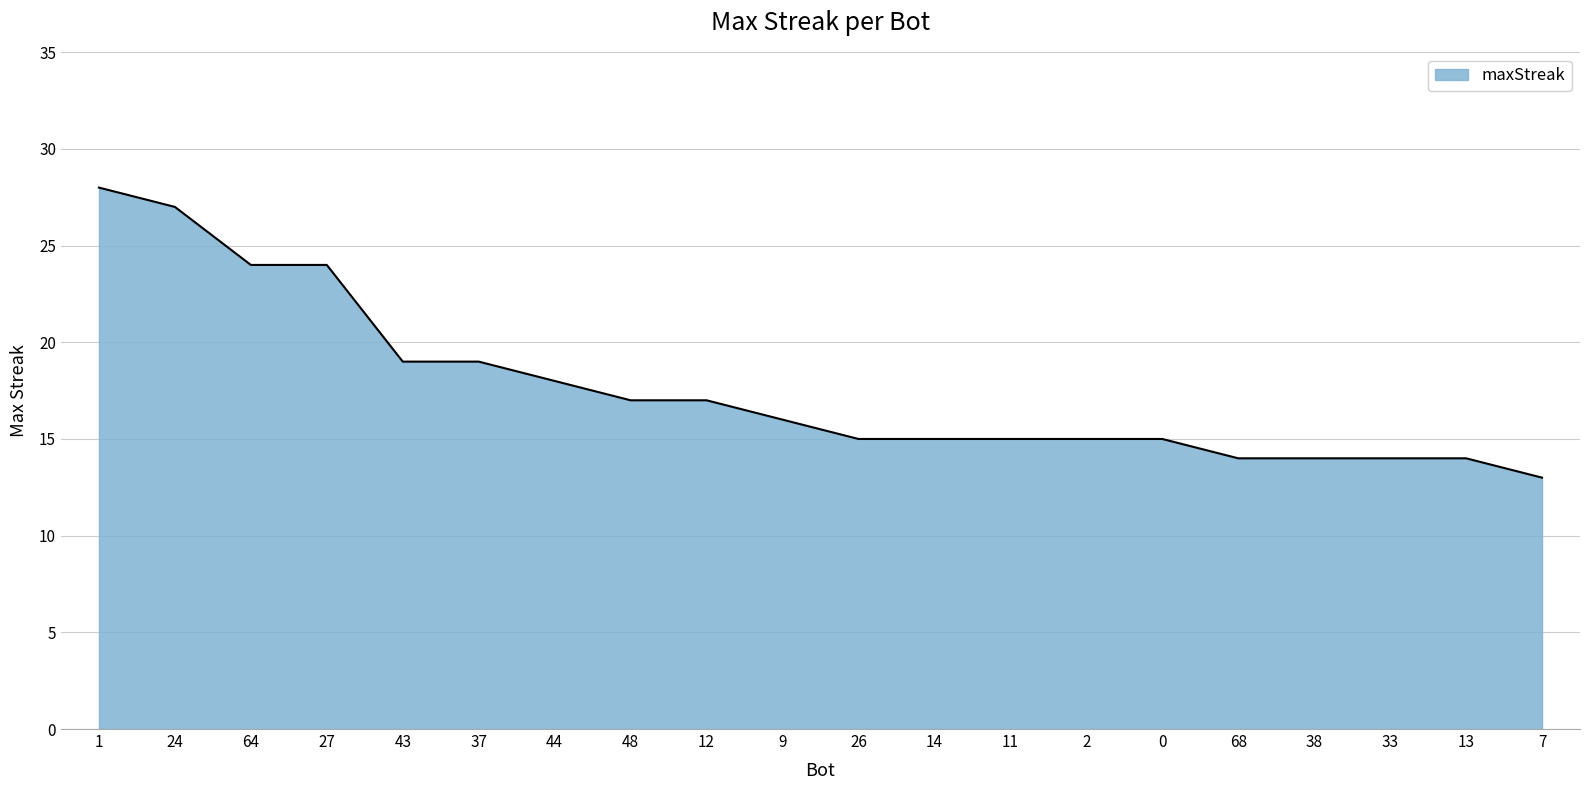

The chart shows a value of 14 at 68. True or false?

True